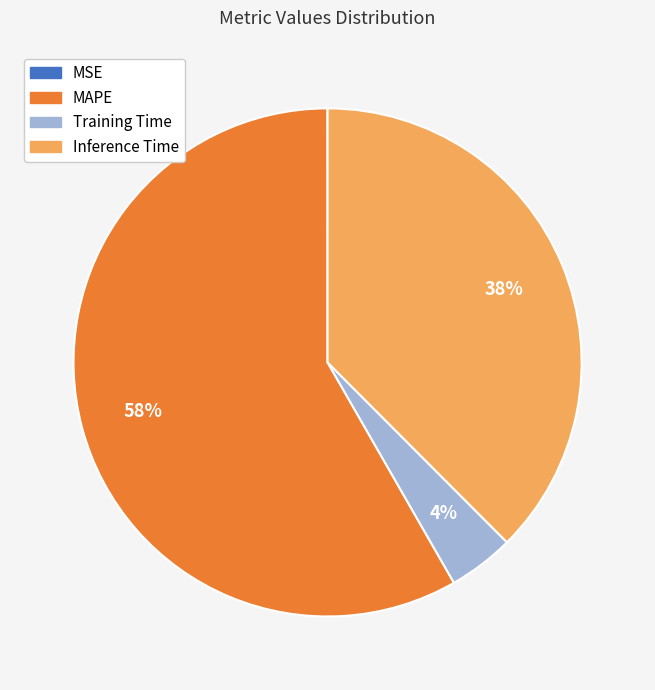

Is the sum of Training Time and Inference Time greater than half?

No